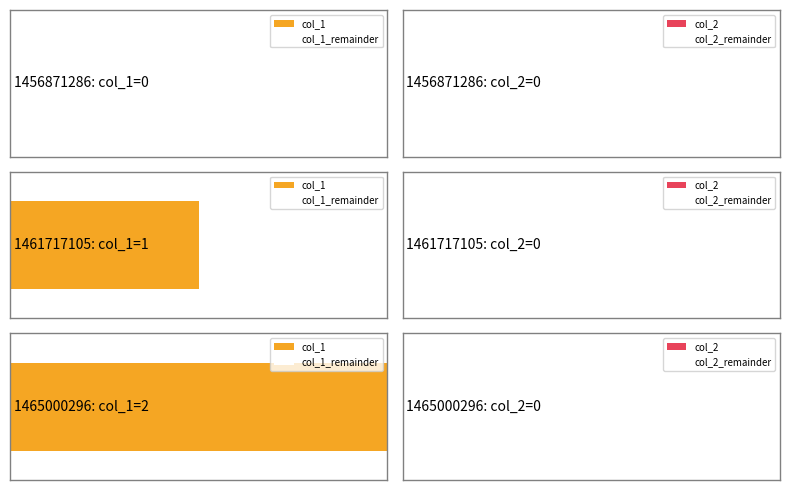

True or false: col_2 has a value of 0 at 1465000296.

True